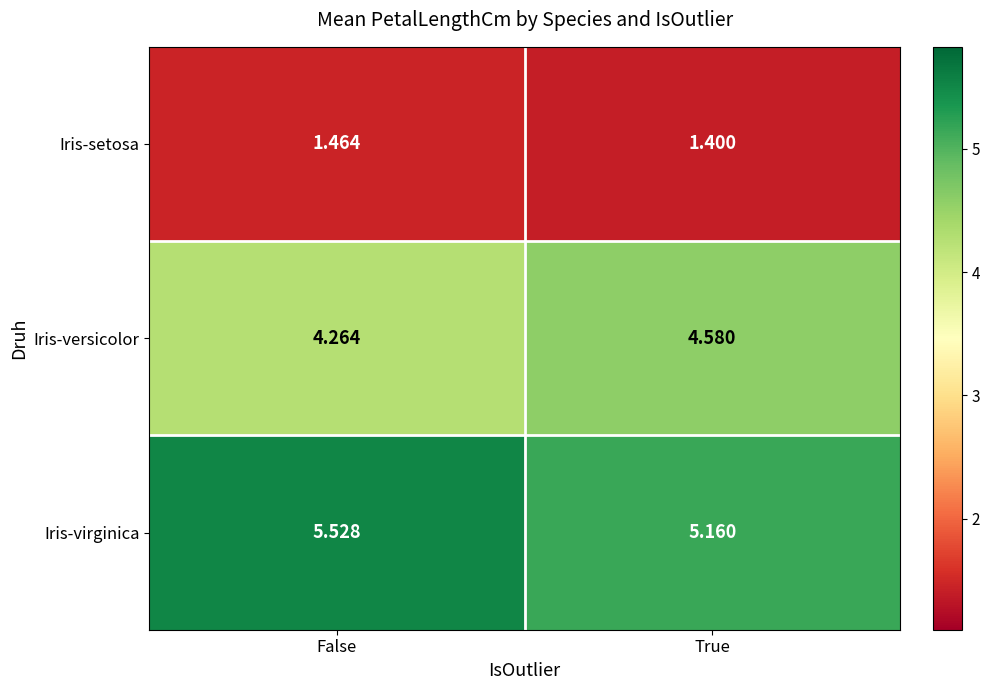

Rank the series by their average value, from lowest to highest.

Iris-setosa, Iris-versicolor, Iris-virginica